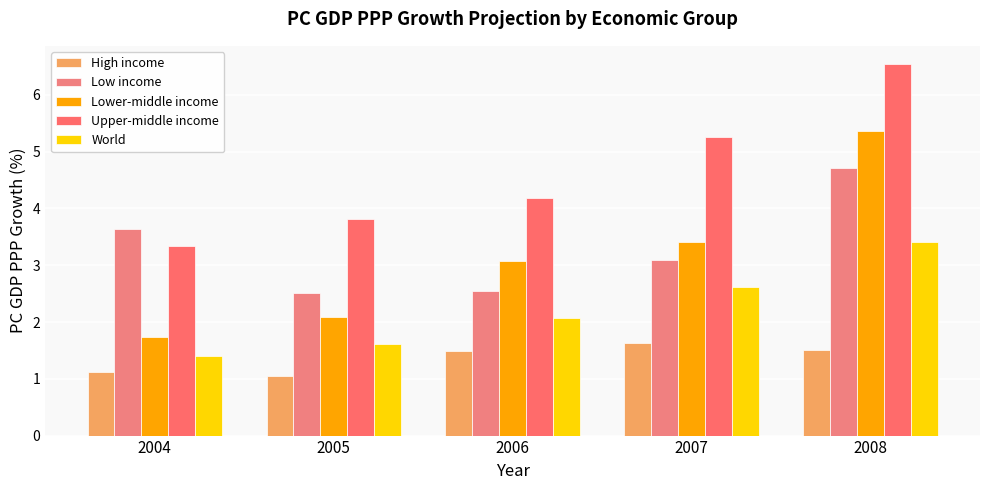

Reading right to left, what are all the values shown in this chart?

High income: 2008=1.5	2007=1.6	2006=1.5	2005=1.1	2004=1.1
Low income: 2008=4.7	2007=3.1	2006=2.5	2005=2.5	2004=3.6
Lower-middle income: 2008=5.4	2007=3.4	2006=3.1	2005=2.1	2004=1.7
Upper-middle income: 2008=6.5	2007=5.3	2006=4.2	2005=3.8	2004=3.3
World: 2008=3.4	2007=2.6	2006=2.1	2005=1.6	2004=1.4